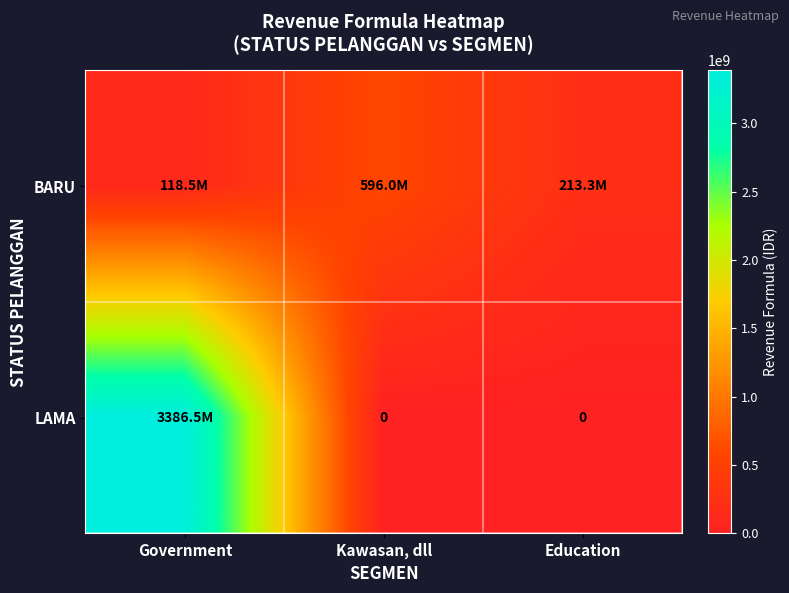

Which series changed the most between Government and Kawasan, dll?

LAMA